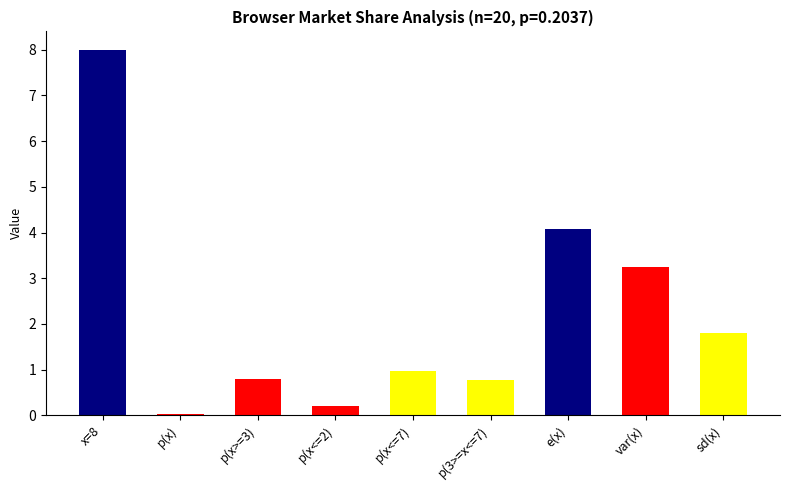

Which category has the lowest value across all series?

p(x)